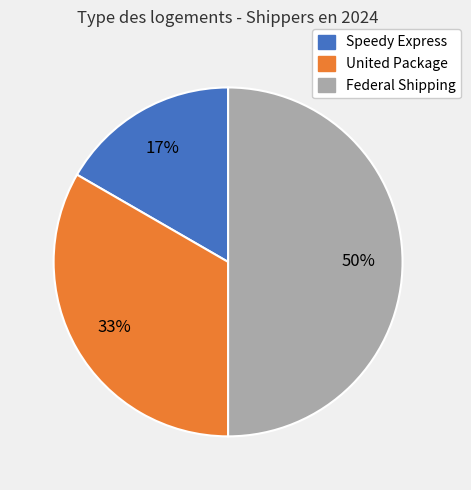

The United Package slice represents 27% of the pie. True or false?

False